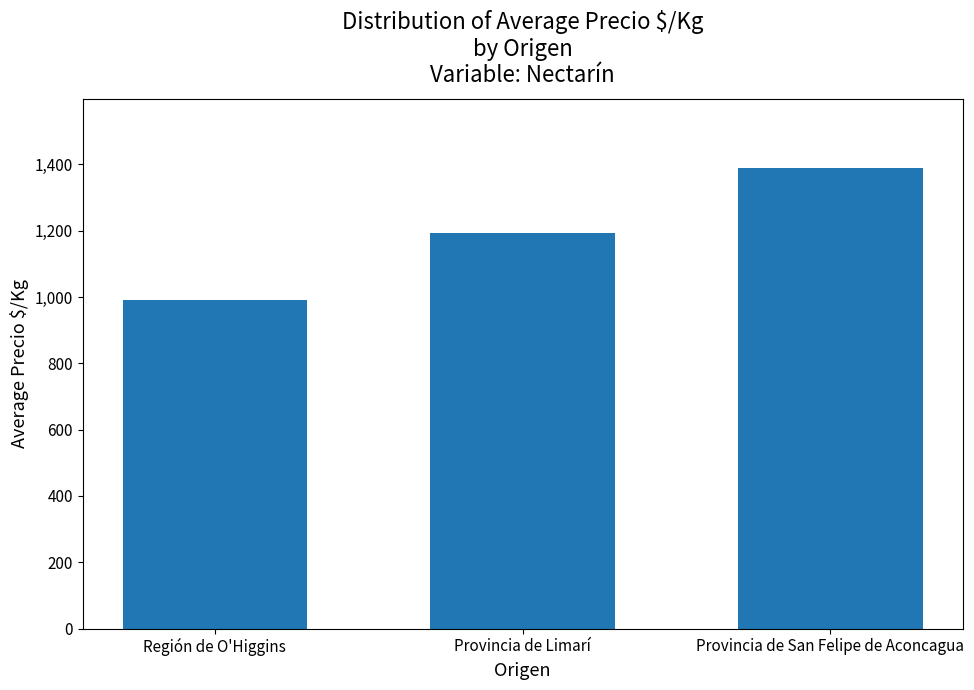

Are the bars horizontal?

No